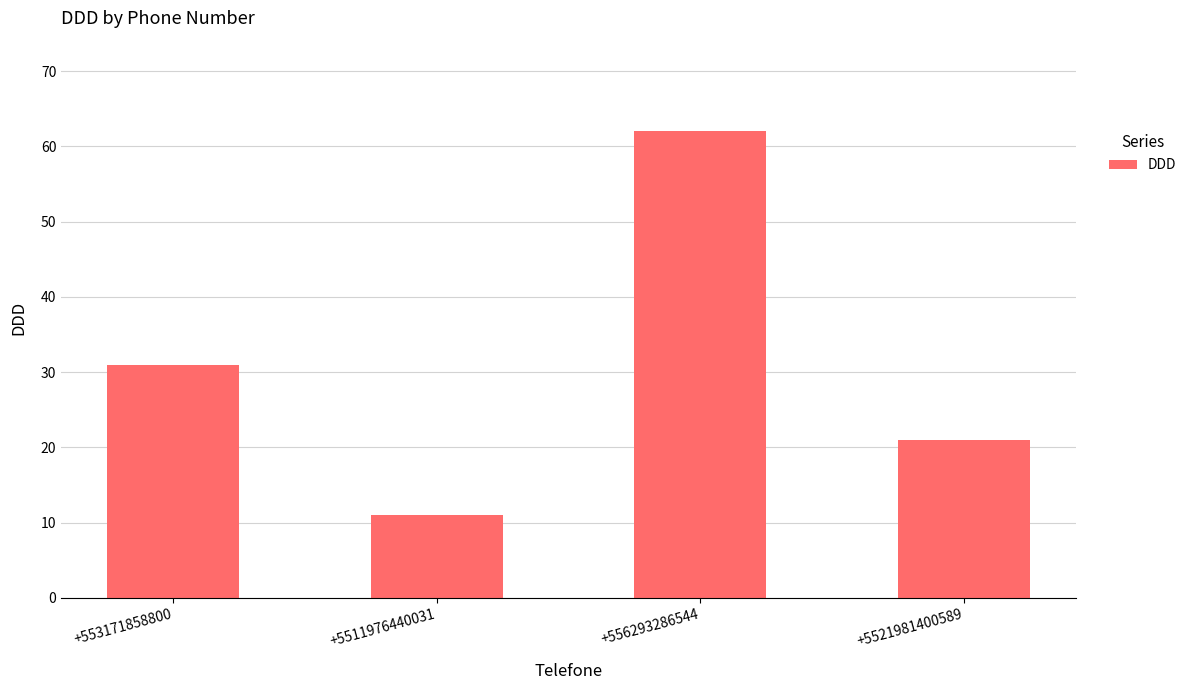

The chart shows a value of 97 at +556293286544. True or false?

False